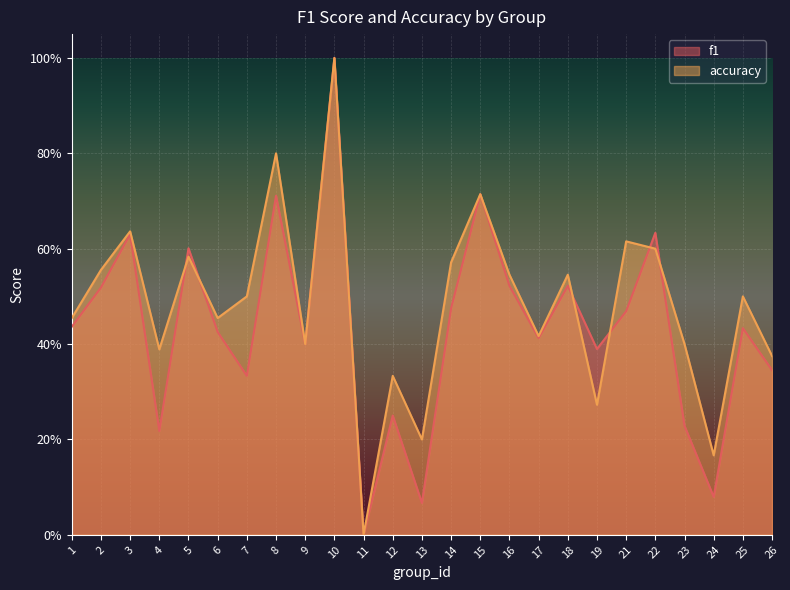

Between 25 and 3, which is larger?

3